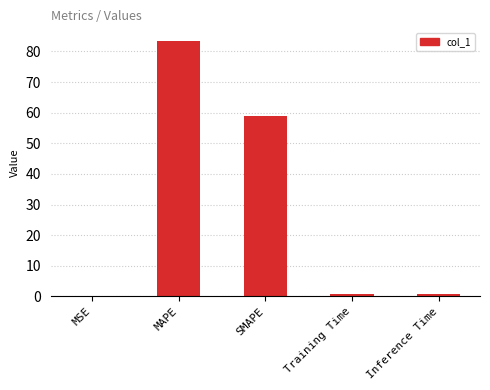

What is the average value?

28.7